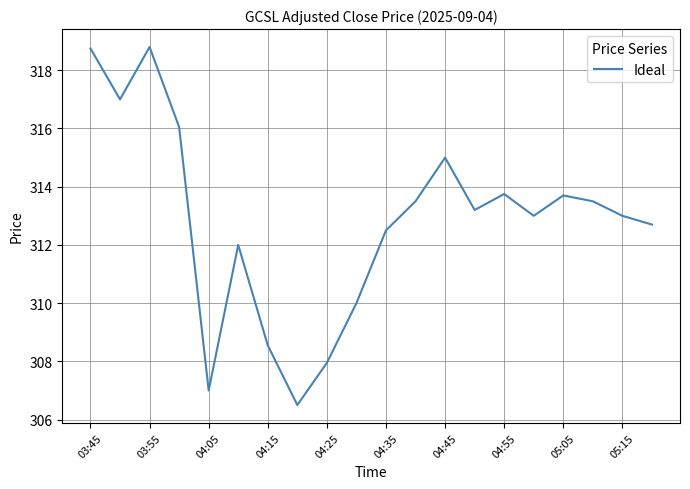

What is the maximum value shown in the chart?

318.8